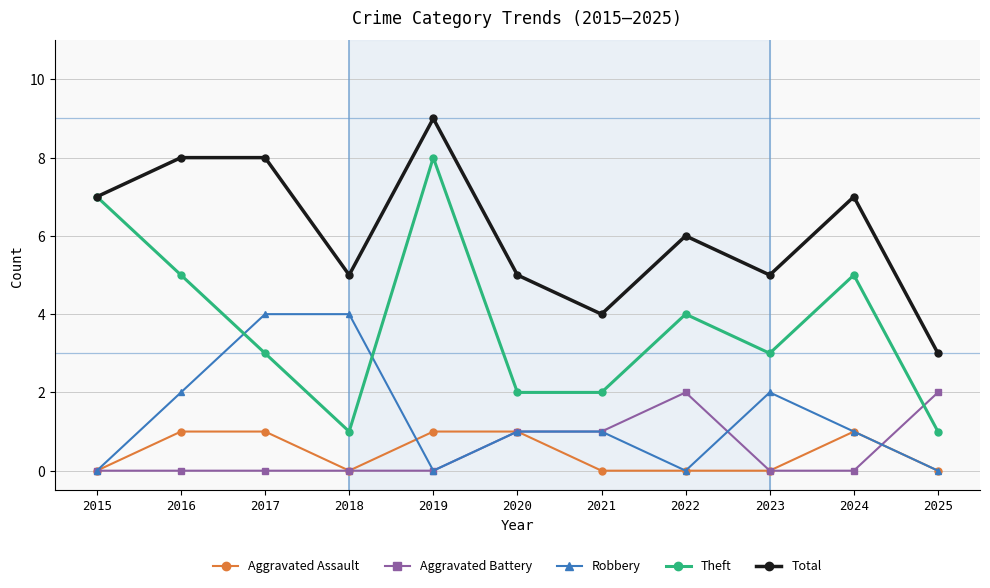

True or false: Total has more than 2 points higher than both neighbors.

True